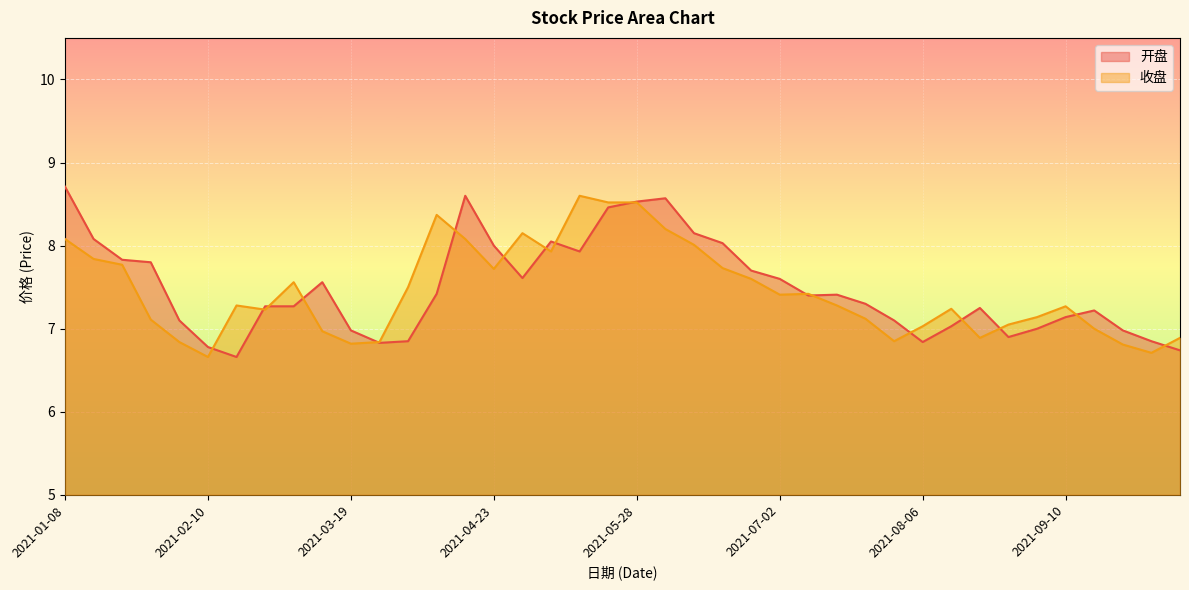

How many distinct data groups are displayed?

2